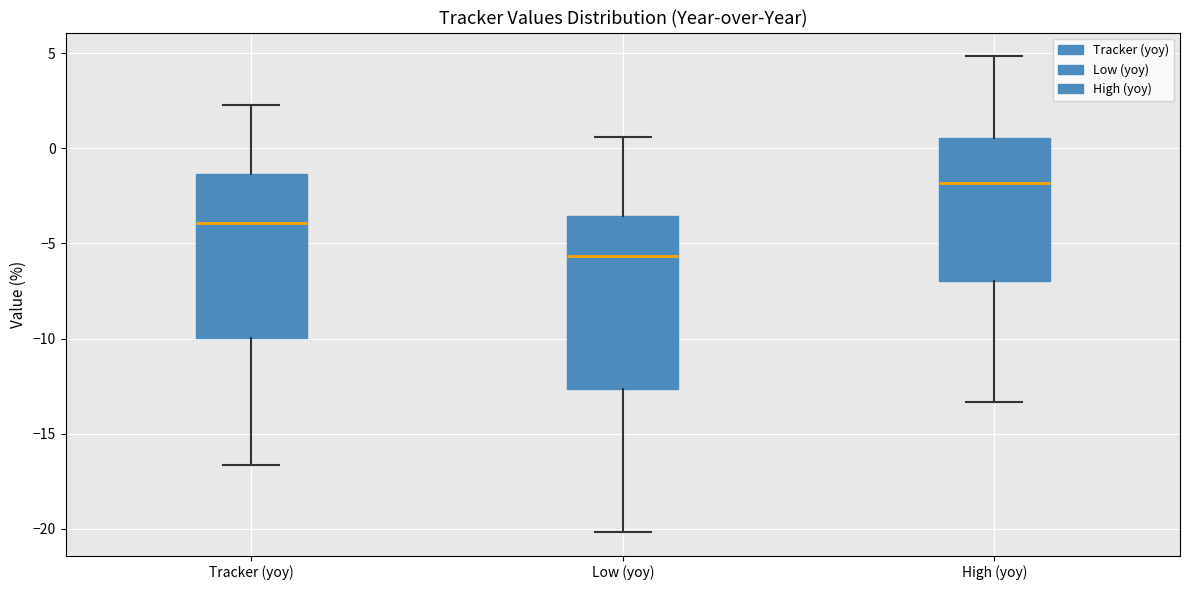

Reading left to right, transcribe this box plot: for each box, give where its median line is, the range the box spans, and where its two whiskers end, as read against the y-axis. The values are not printed on the chart, so give them approximately, as read against the axis.

Tracker (yoy): median -4.0, box -10.0 to -1.5, whiskers -16.5 to 2.5
Low (yoy): median -5.5, box -12.5 to -3.5, whiskers -20.0 to 0.5
High (yoy): median -2.0, box -7.0 to 0.5, whiskers -13.5 to 5.0